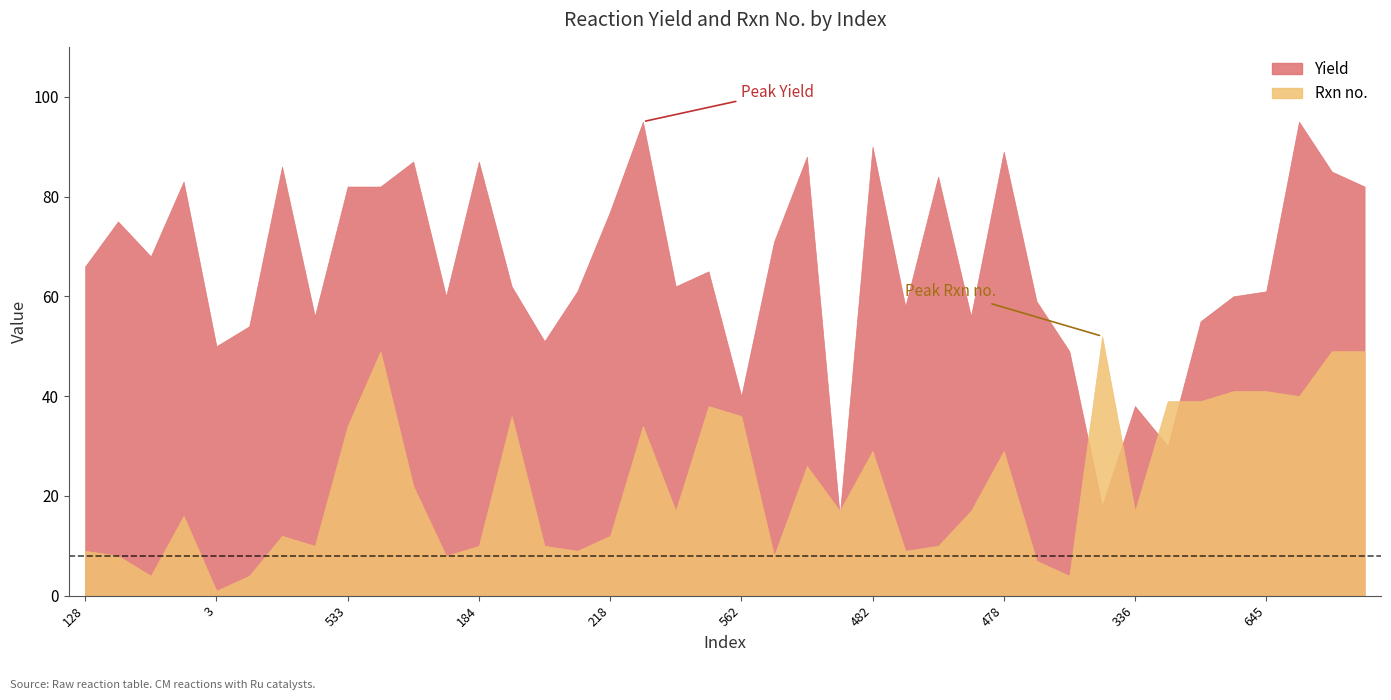

What are all the series names shown in the legend?

Yield, Rxn no.